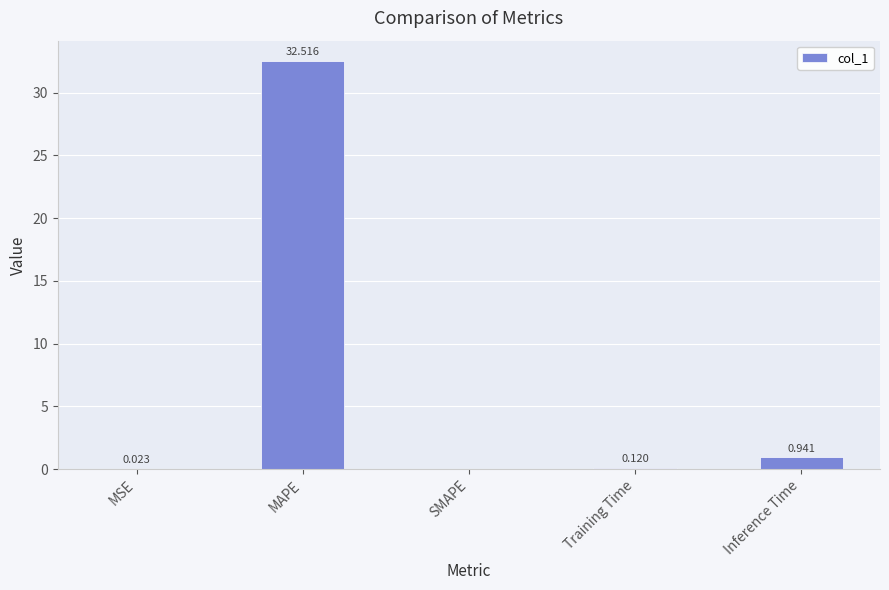

Are the bars horizontal?

No